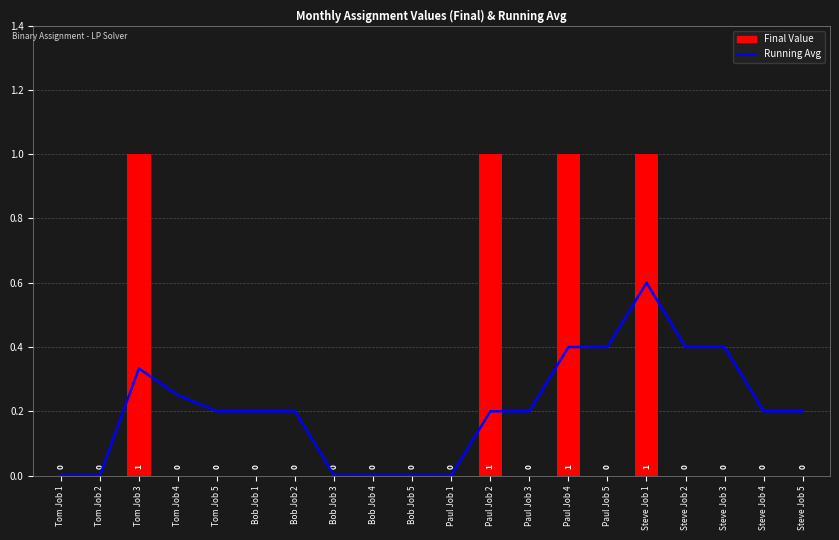

At which category does the chart reach its minimum across all series?

Tom Job 1